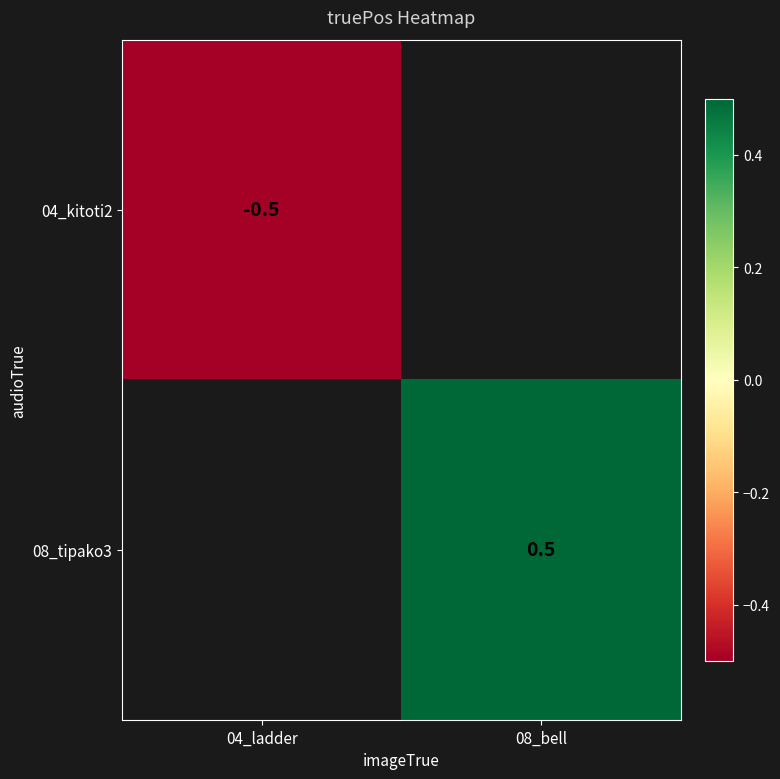

True or false: 08_tipako3 has a value of 0.5 at 08_bell.

True